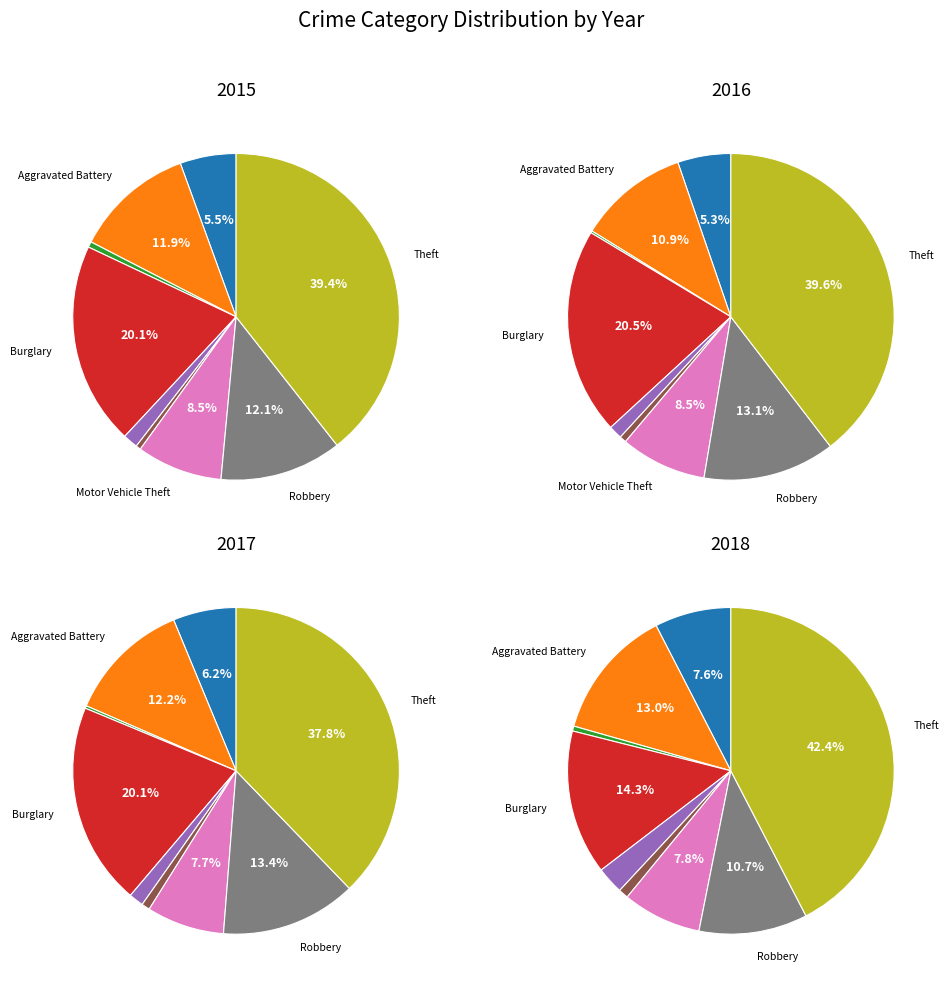

Does Robbery represent more than half of the total?

No